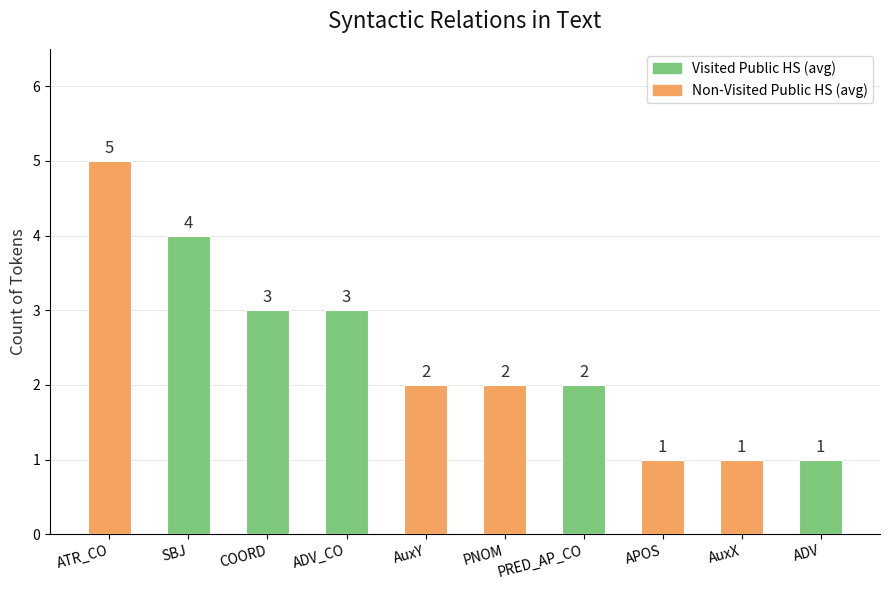

What is the difference between the second highest and minimum values?

3